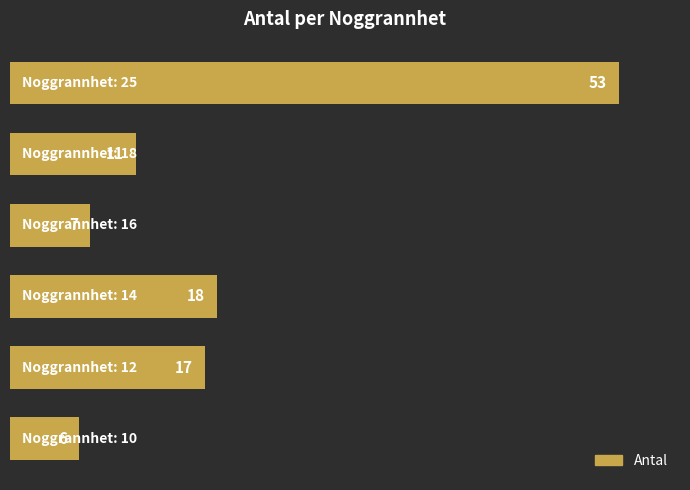

Count the number of data series in this chart.

1